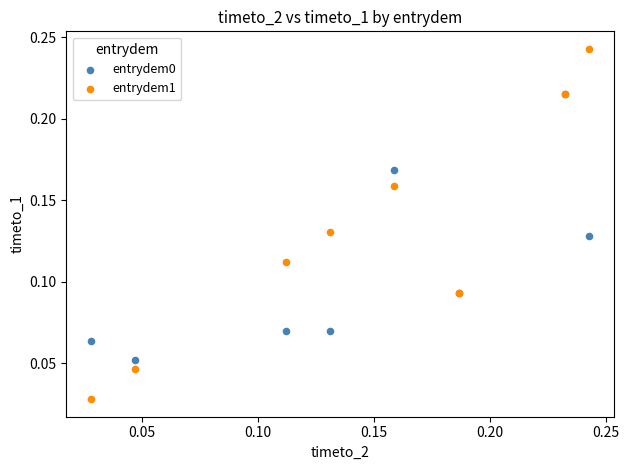

Which series has the widest spread of Y values?

entrydem1